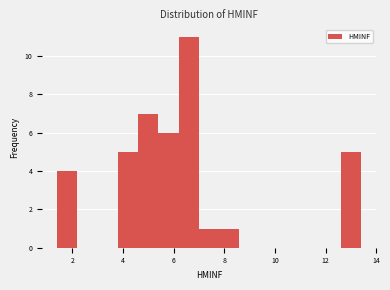

What is the height of the bar covering 6.2 to 7.0 on the x-axis? The values are not printed on the chart, so give them approximately, as read against the axis.

11